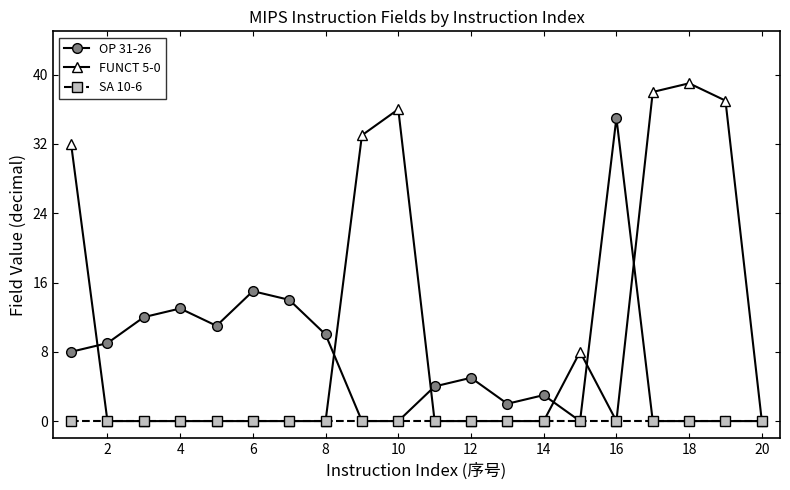

What is the greatest value displayed?

39